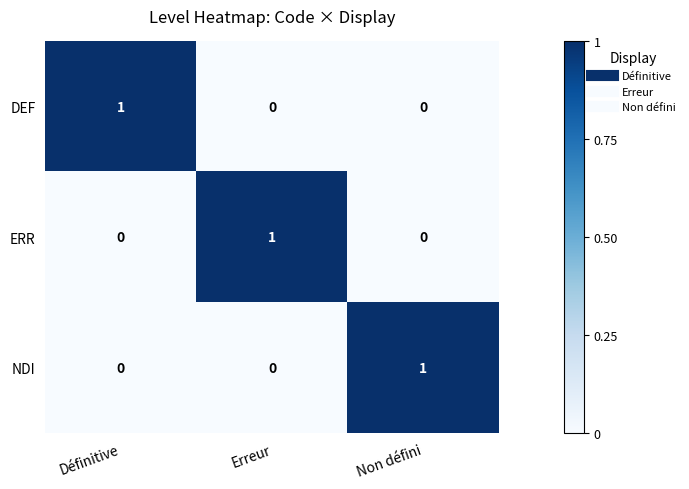

At how many categories does at least one series exceed 0?

3